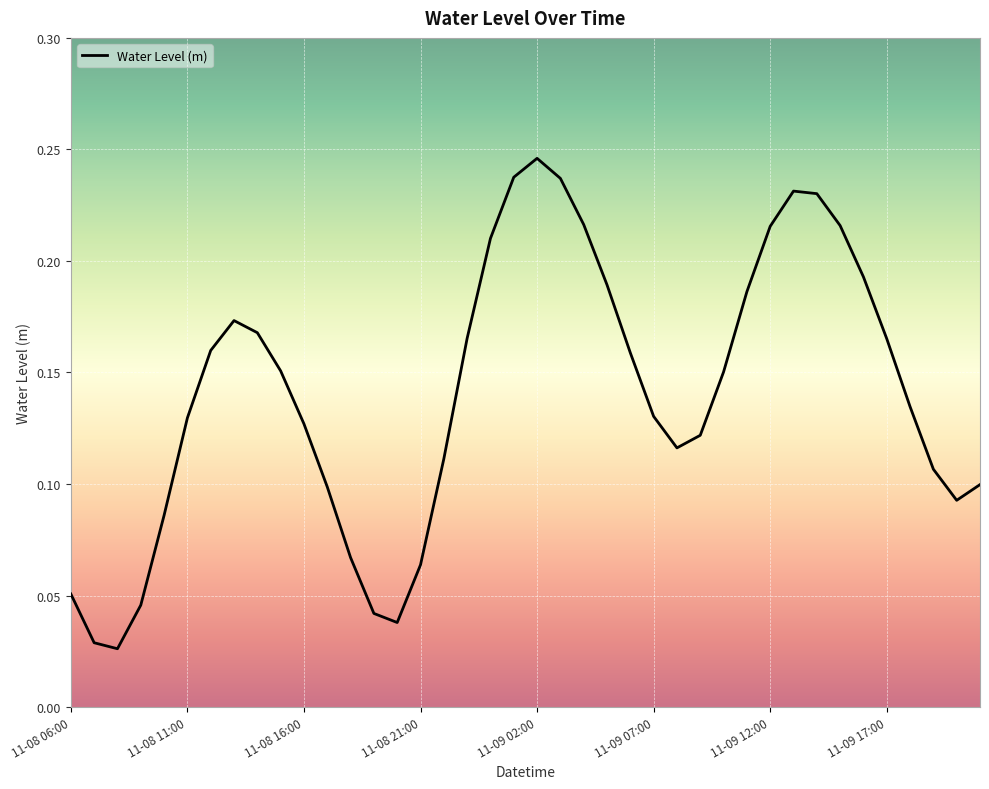

Does the chart display data point markers on the line(s)?

No